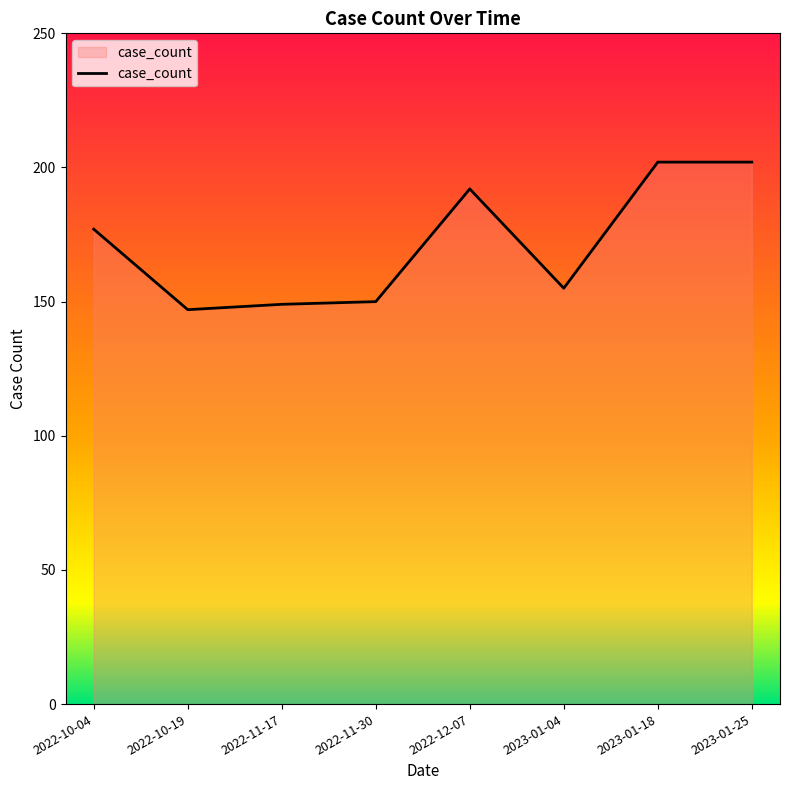

What position from the left is 2022-12-07?

5